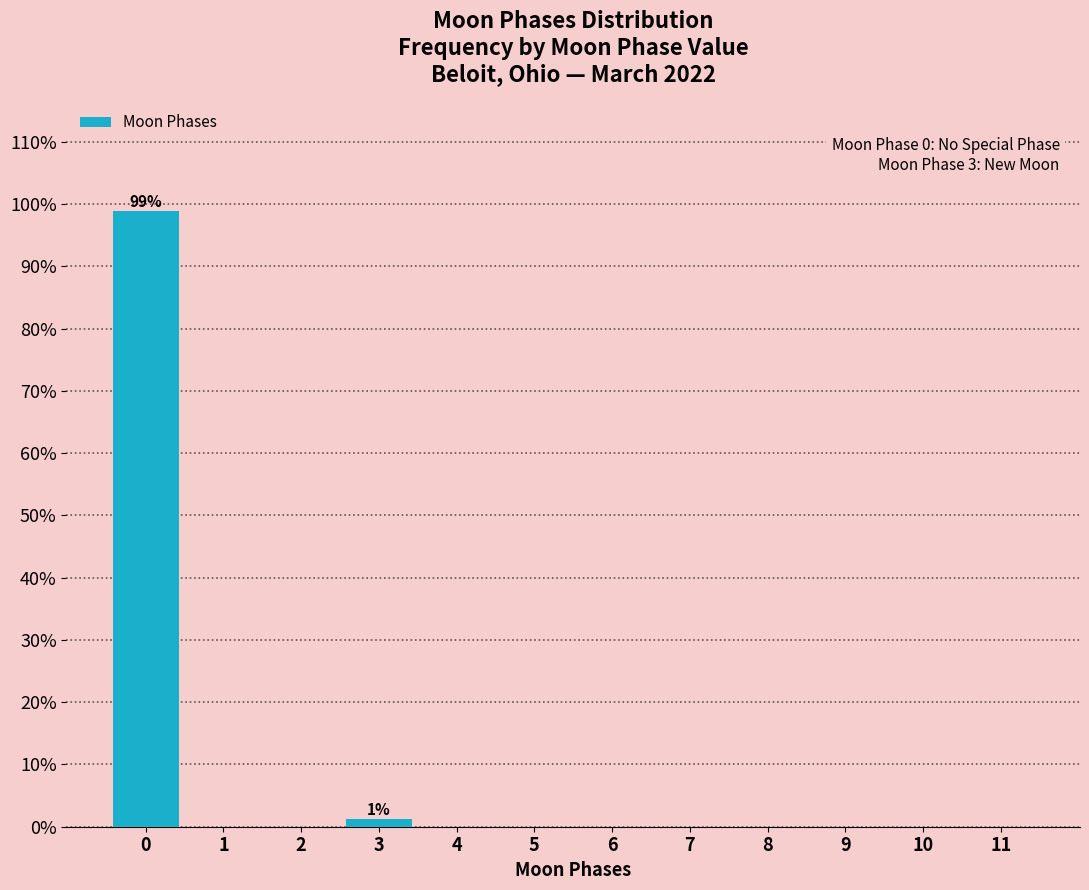

Which range on the x-axis has the tallest bar?

-0.5 to 0.5